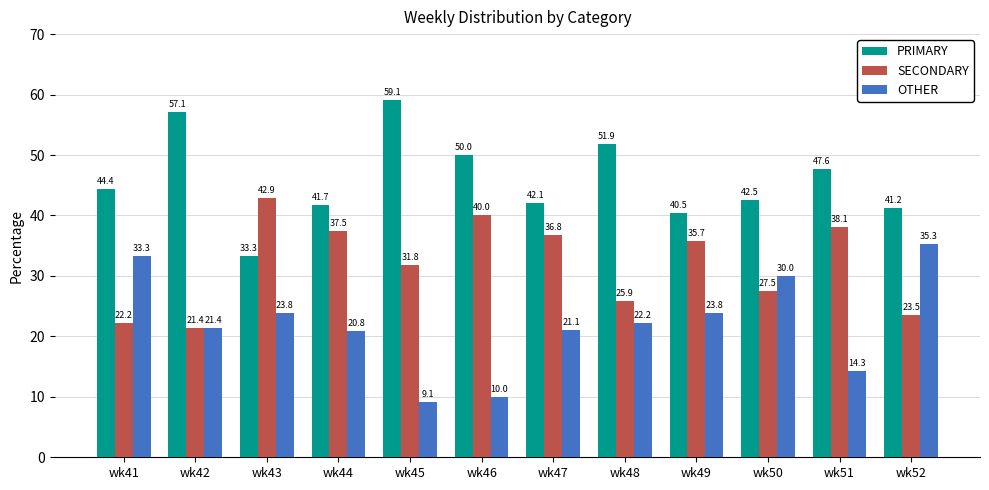

Does the chart contain any negative values?

No